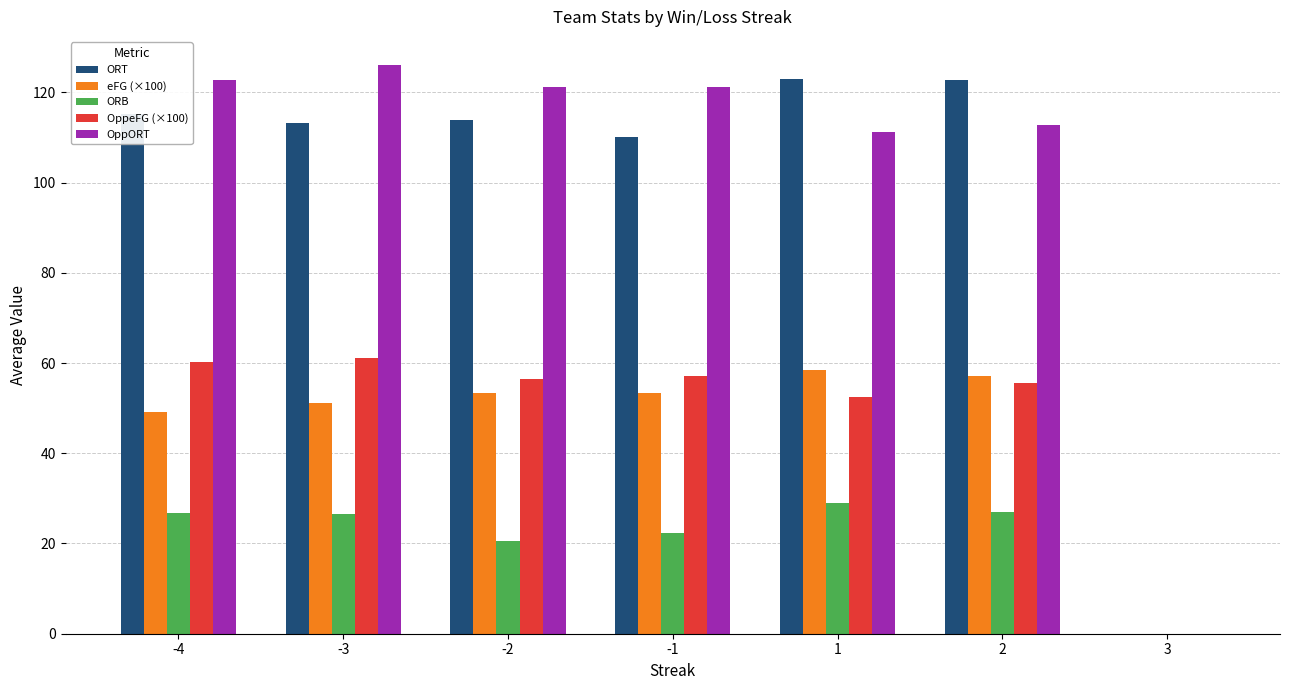

What is the total value across all series at -4?

374.2